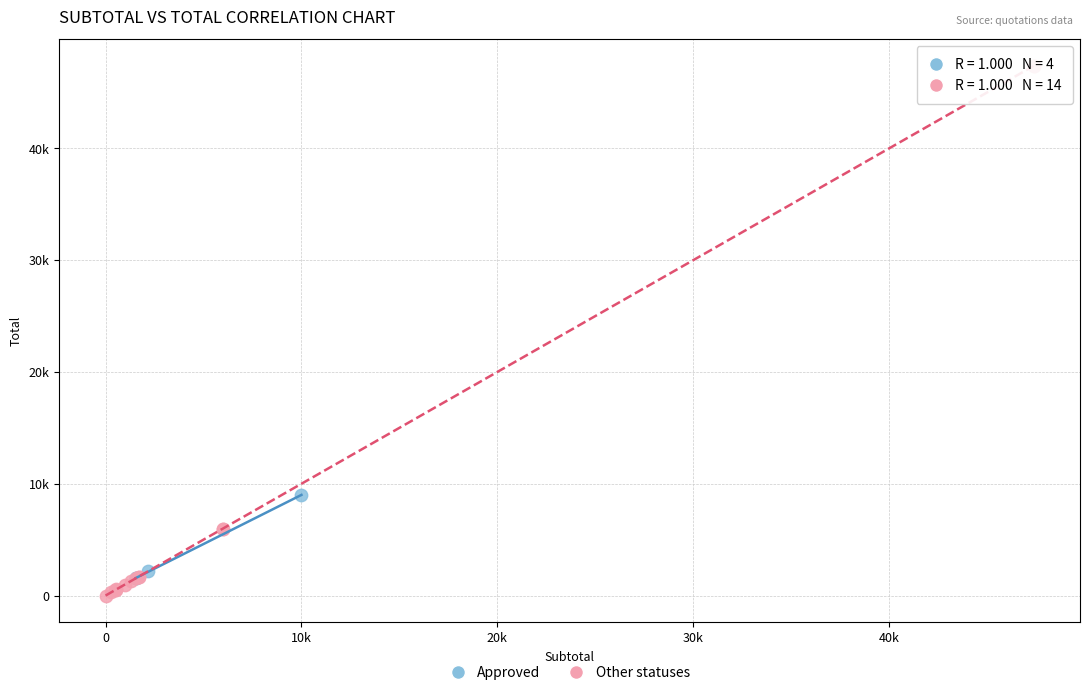

Which series contains the lowest Y value?

Other statuses